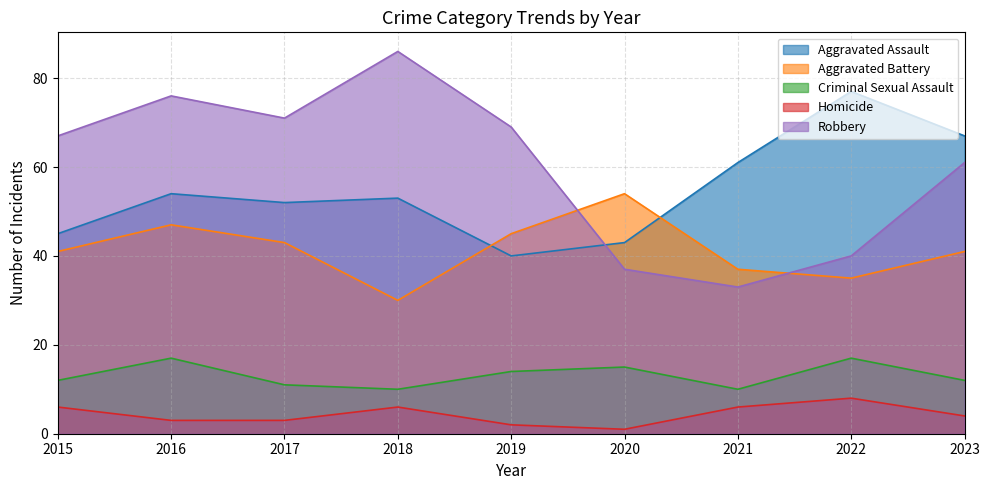

Is the value of Criminal Sexual Assault at 2023 greater than the value of Homicide at 2022?

Yes